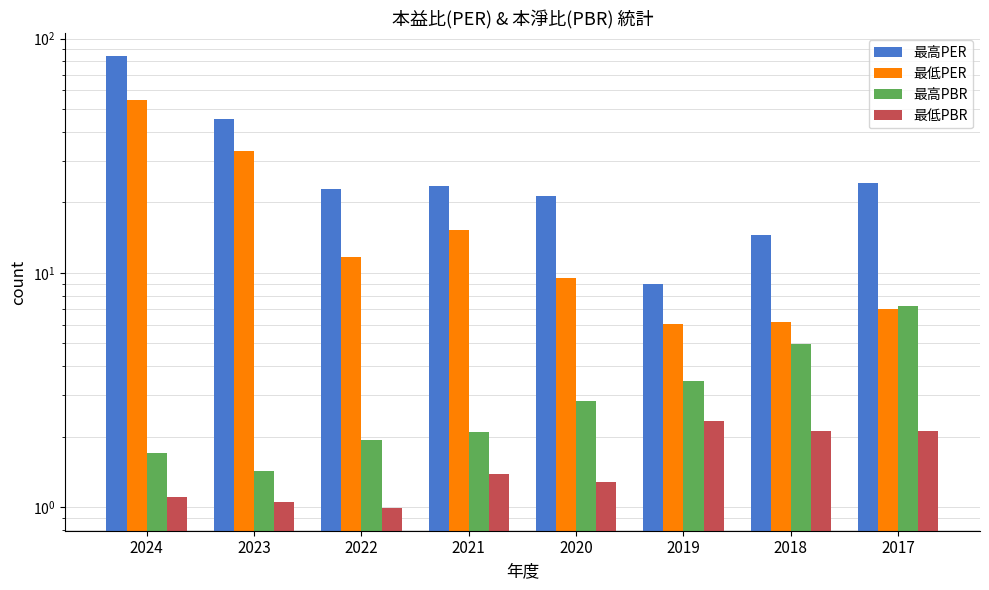

What is the total value across all series at 2018?

27.8